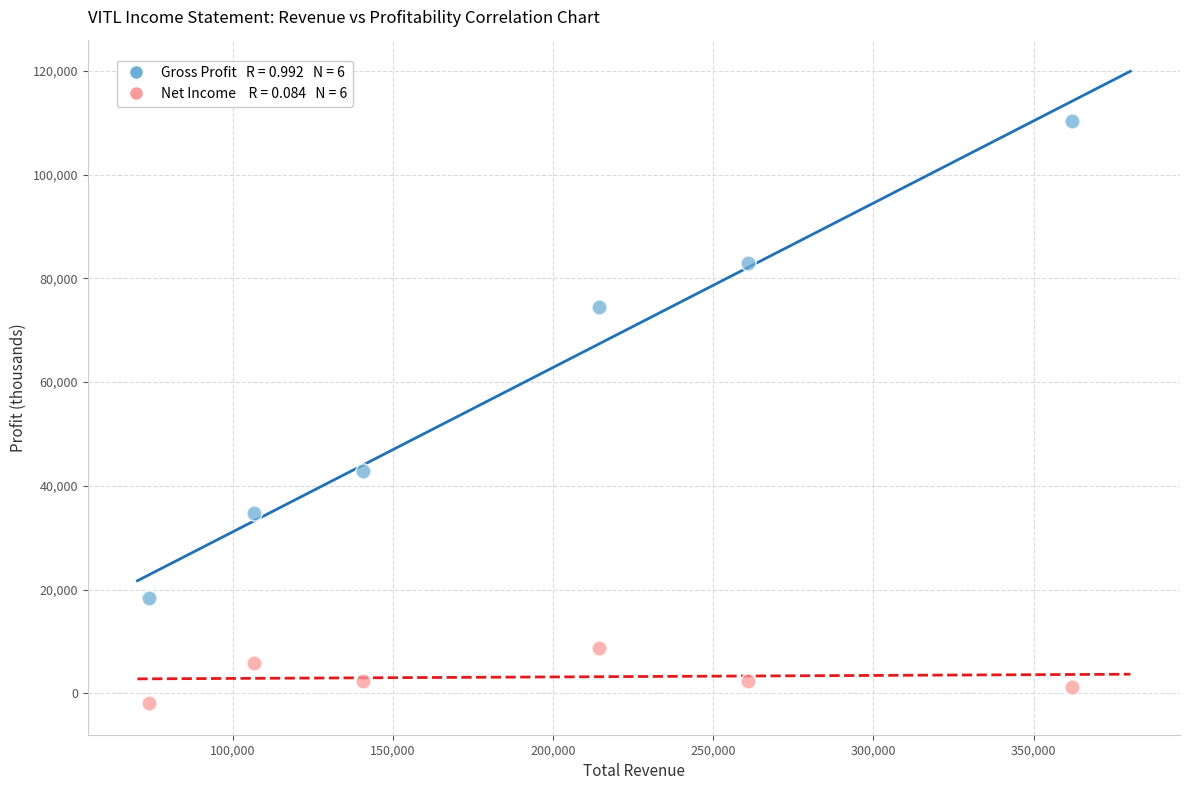

Across all data points, what is the range of Y values (max minus min)?

112200